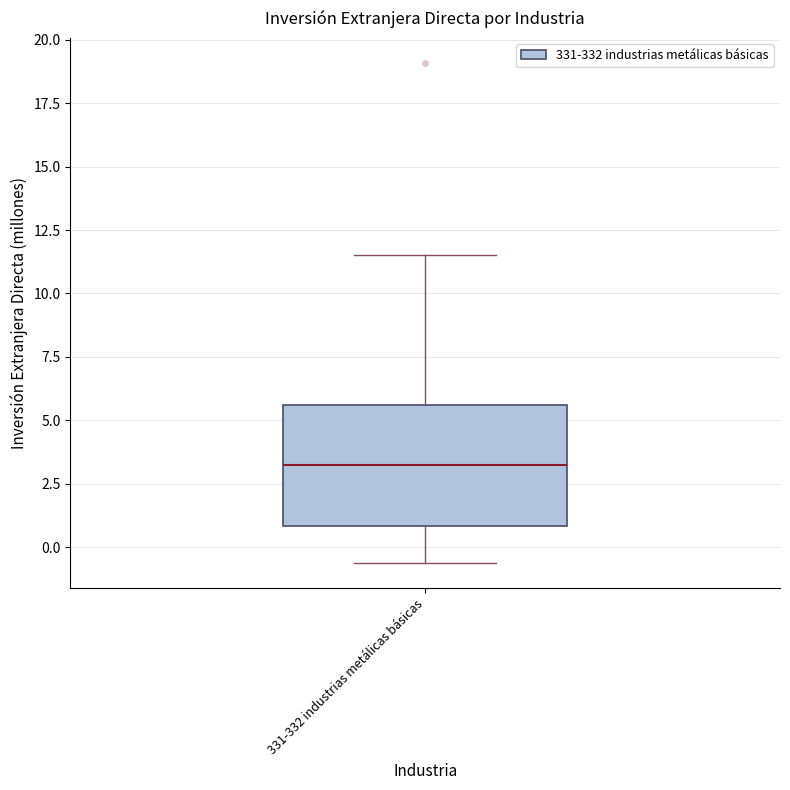

Read this box plot against the y-axis: the position of the median line, the range covered by the box, and the ends of both whiskers. The values are not printed on the chart, so give them approximately, as read against the axis.

median 3.0, box 1.0 to 5.5, whiskers -0.5 to 11.5